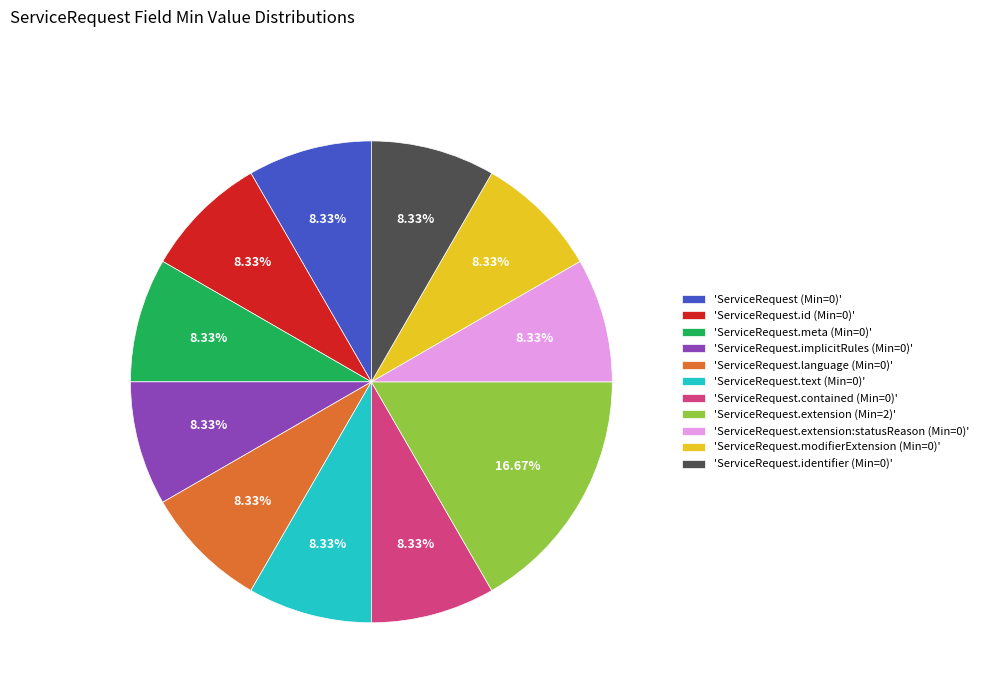

Count the number of slices in the pie.

11